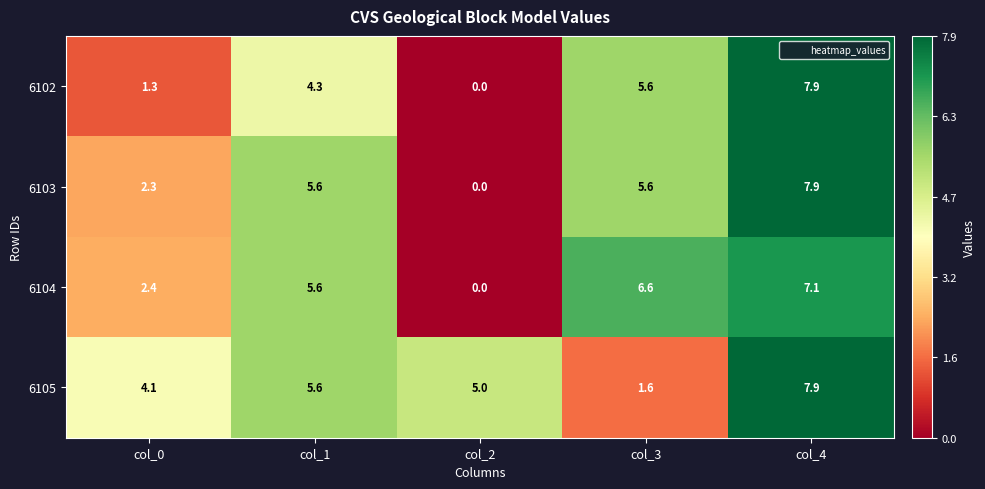

Which category has the lowest value across all series?

col_2